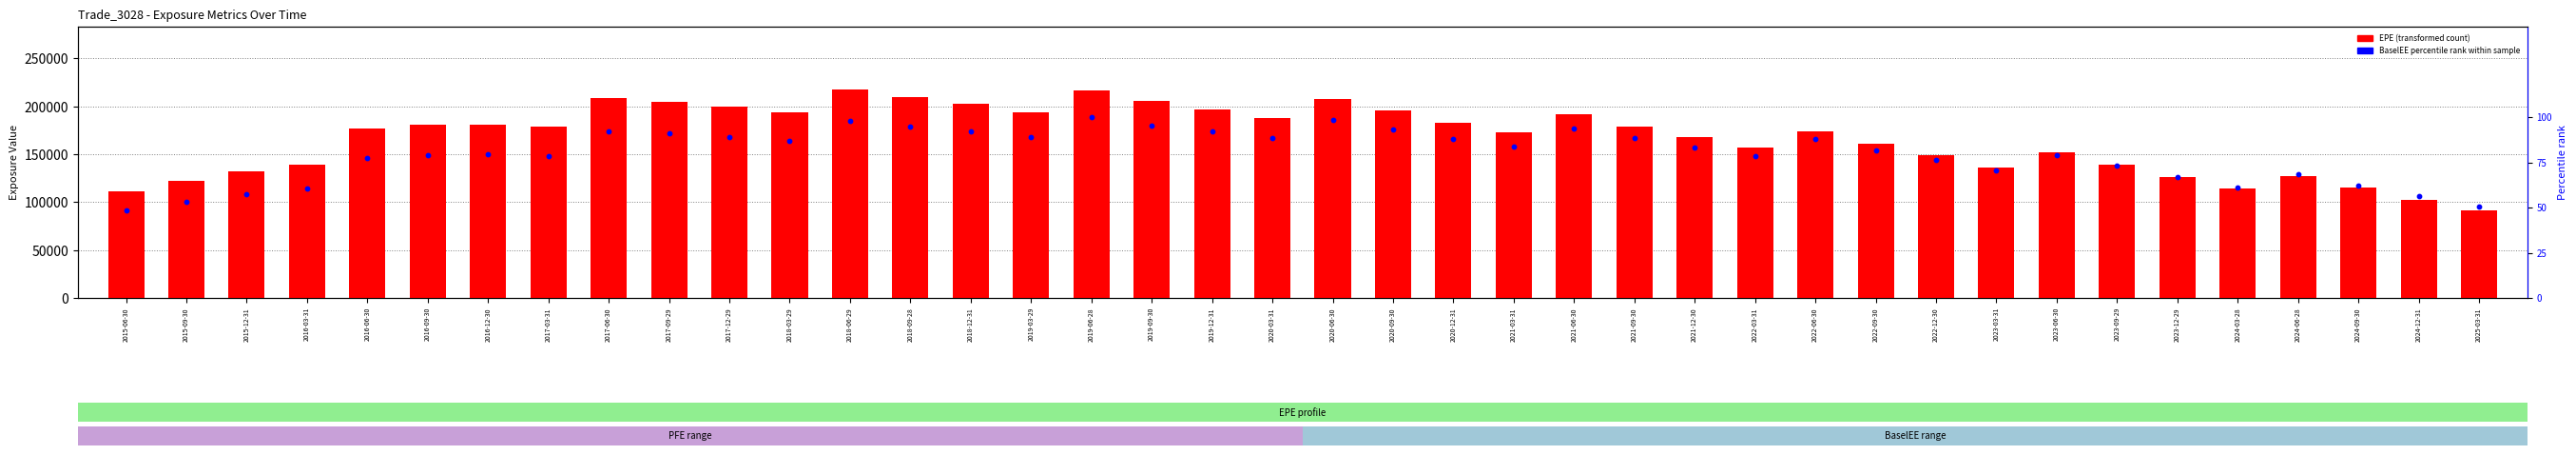

At how many categories does at least one series exceed 123407?

34